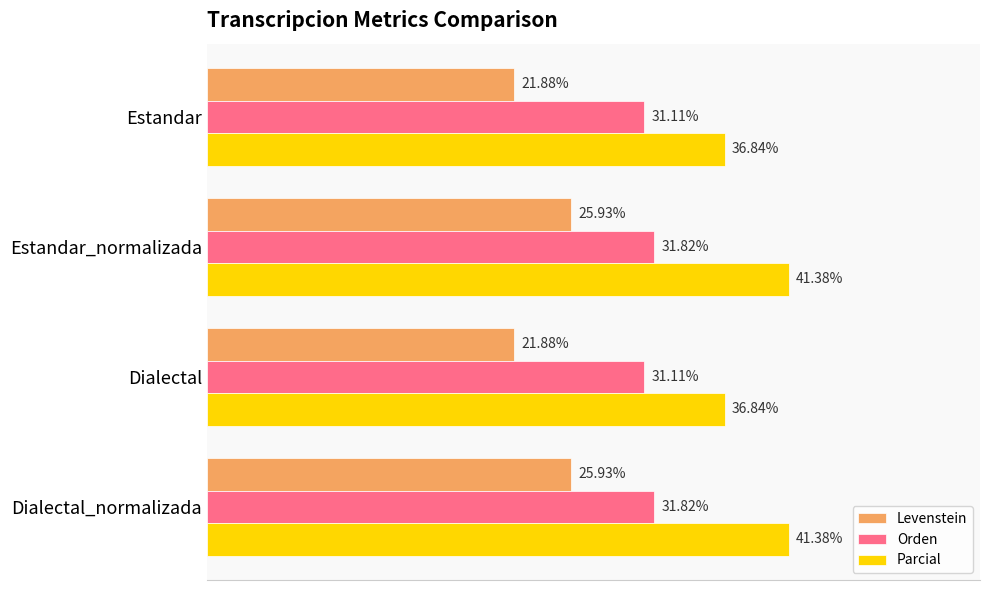

Between Estandar and Estandar_normalizada, which series saw the biggest shift?

Parcial